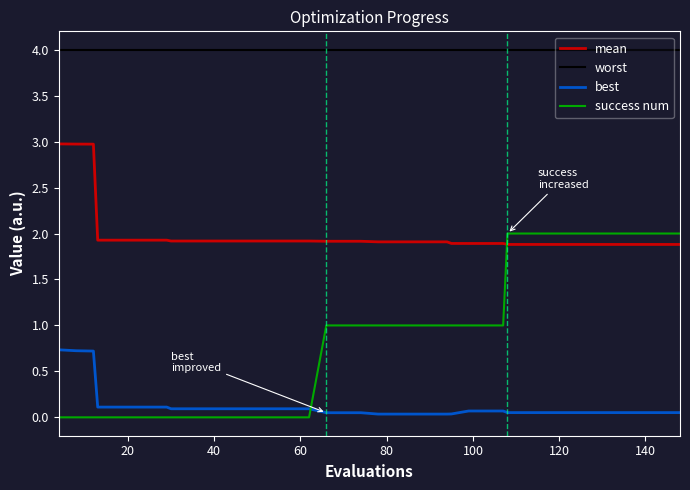

Which series ends up on top after the final intersection of success num and mean?

success num